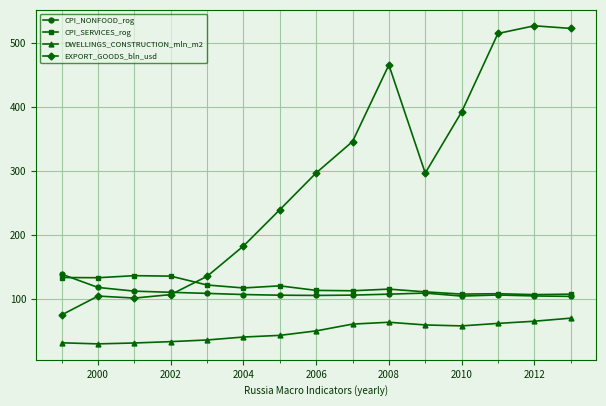

At how many categories does at least one series exceed 413?

4